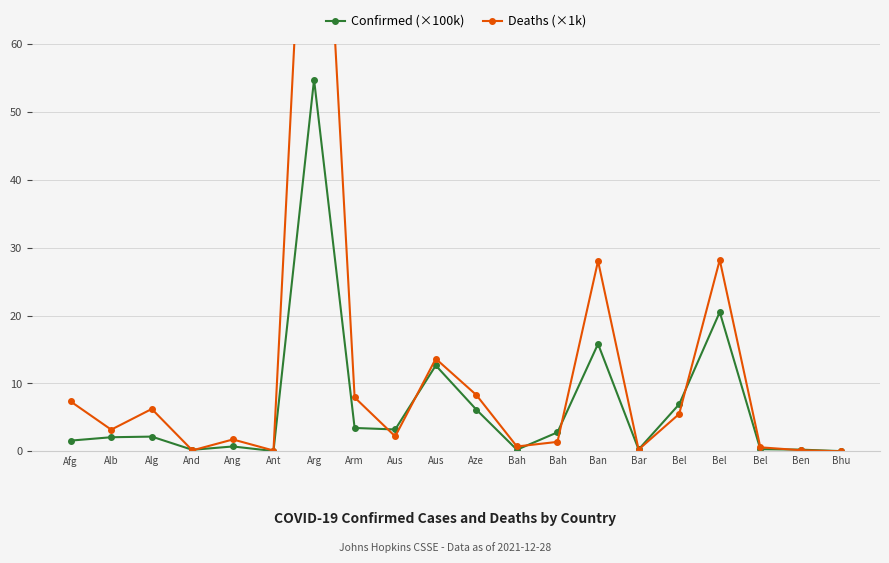

Is this an area chart (filled region under the line)?

No